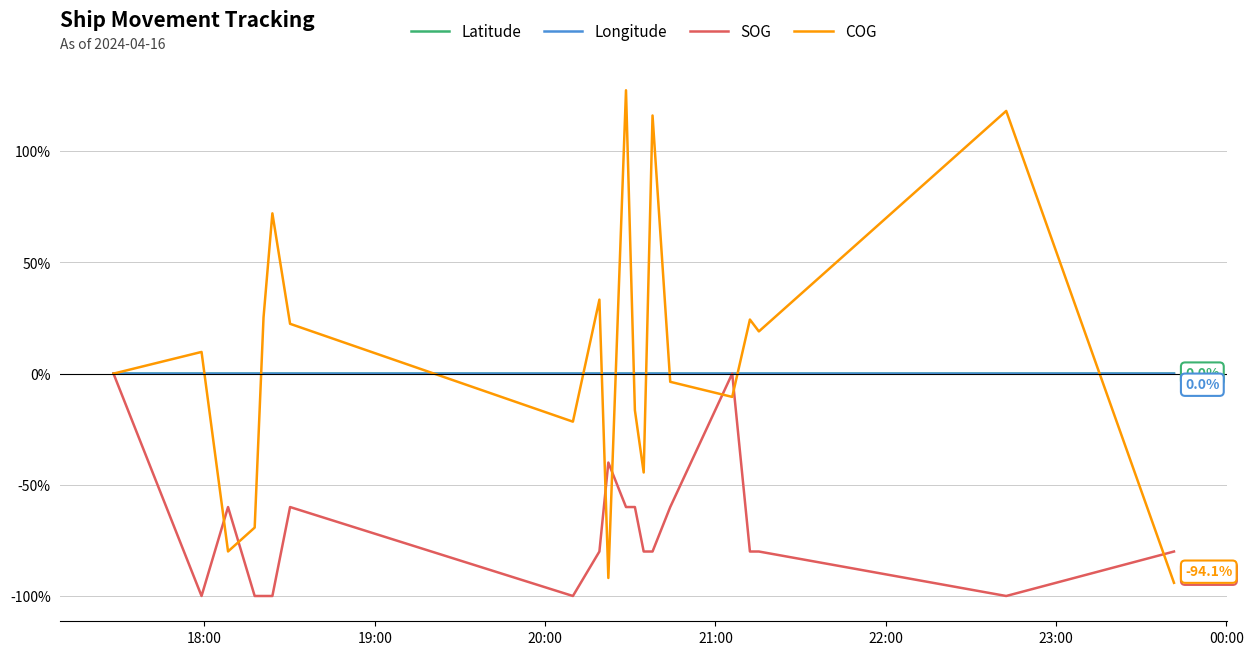

What is the smallest value displayed?

-100.0